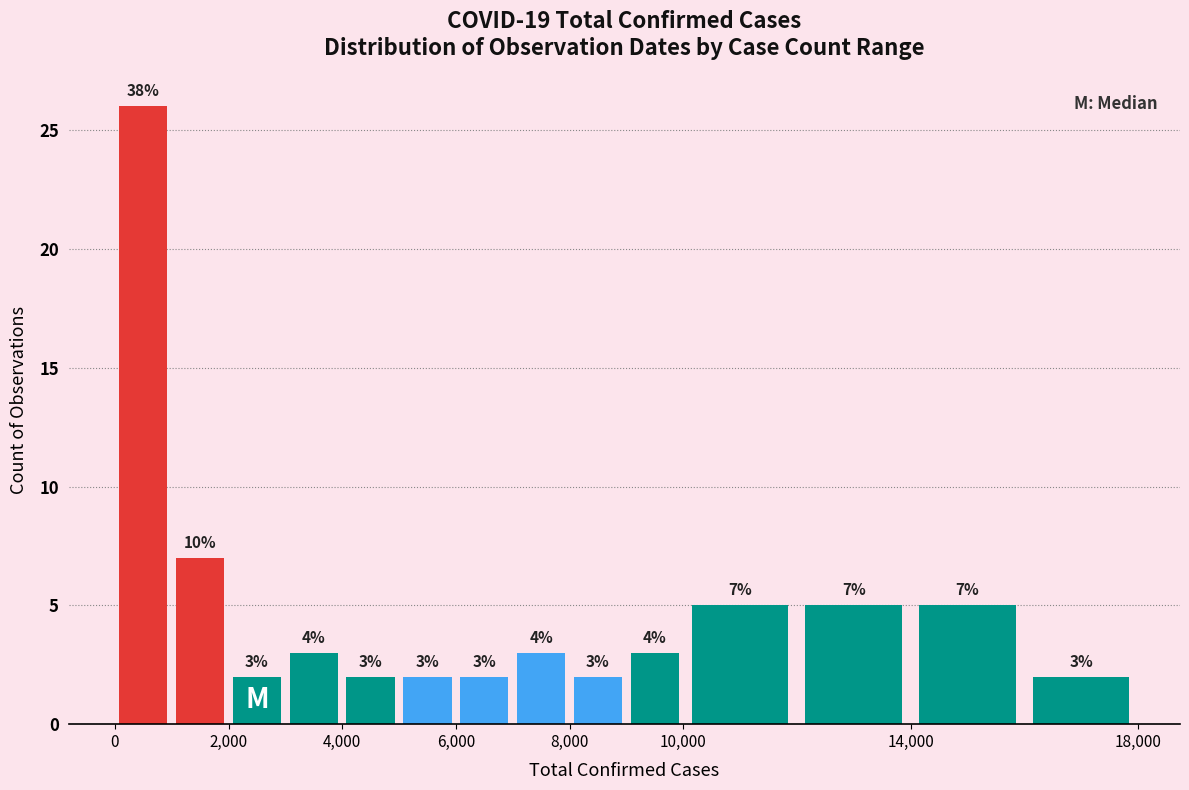

Which range on the x-axis has the tallest bar?

0 to 1000